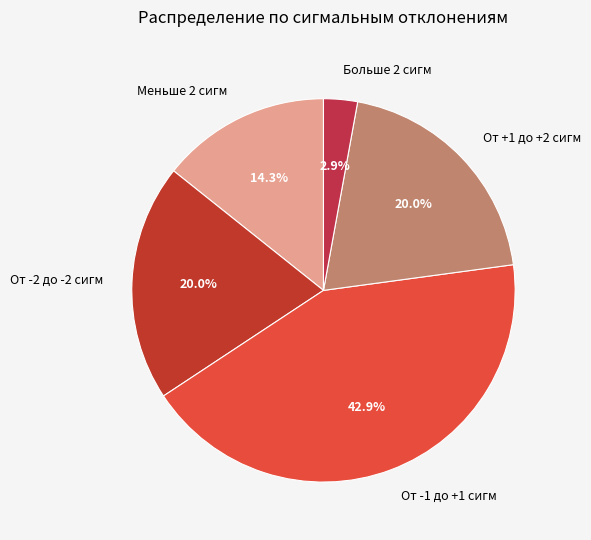

What percentage is the От +1 до +2 сигм slice, to the nearest percent?

20%